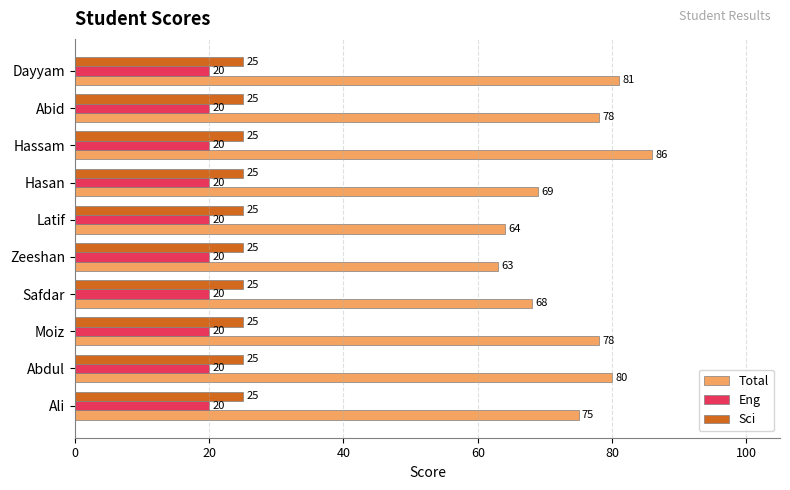

The Sci series shows 7 at Abdul. True or false?

False